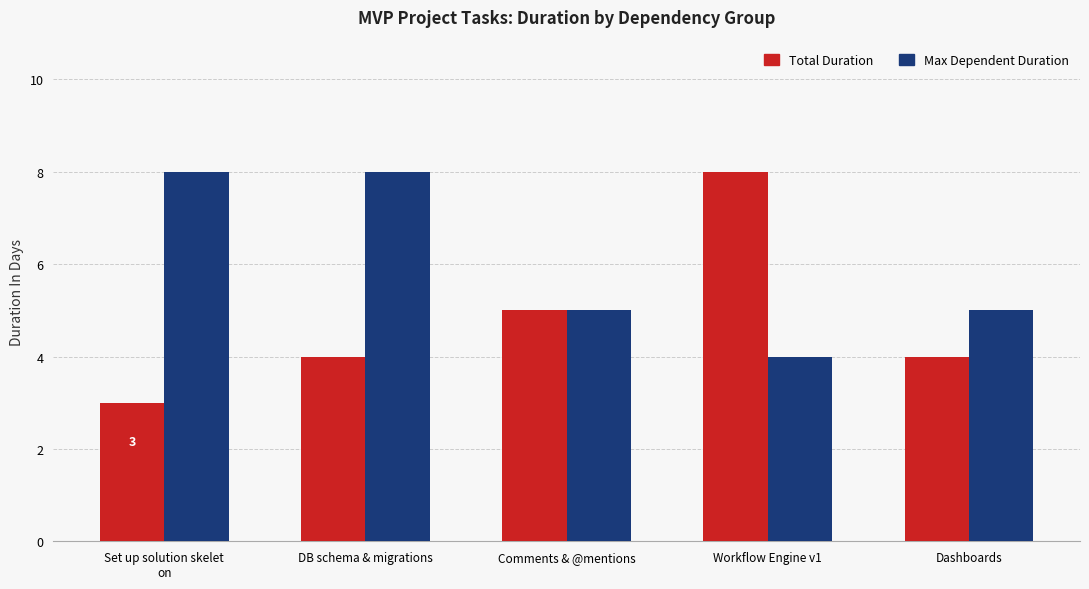

Reading left to right, list all the values displayed in this chart.

Total Duration: 3	4	5	8	4
Max Dependent Duration: 8	8	5	4	5